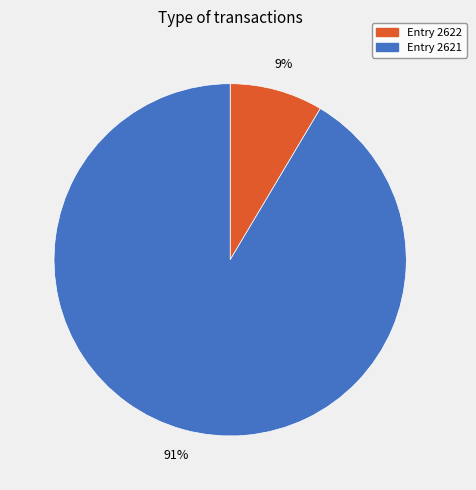

Is there a majority slice in this chart?

Yes